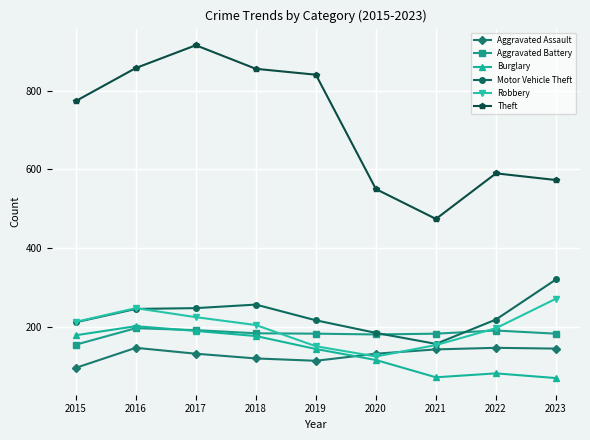

How many interior local peaks does the Burglary series have?

2